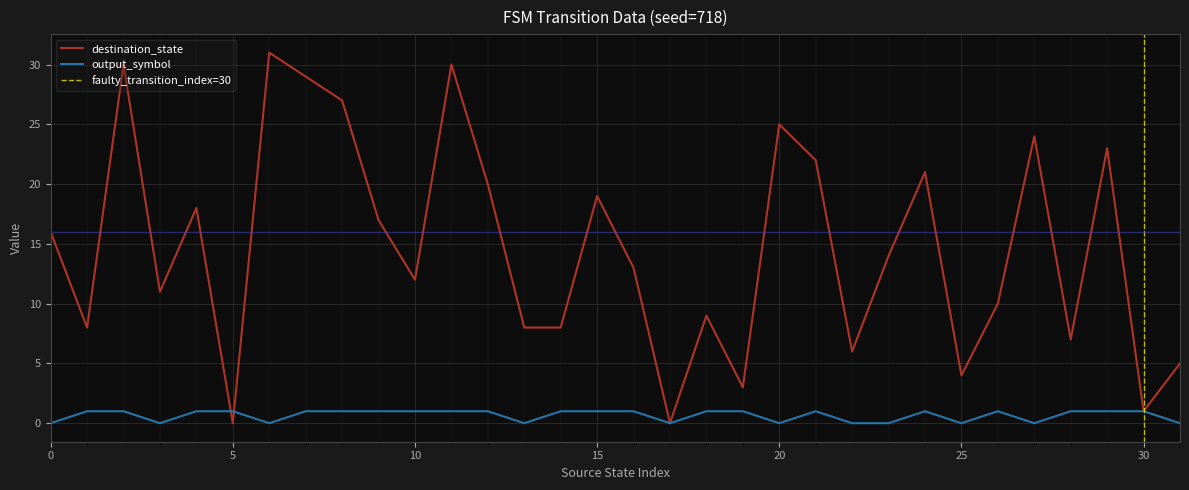

The value of destination_state at 27 is 24. True or false?

True